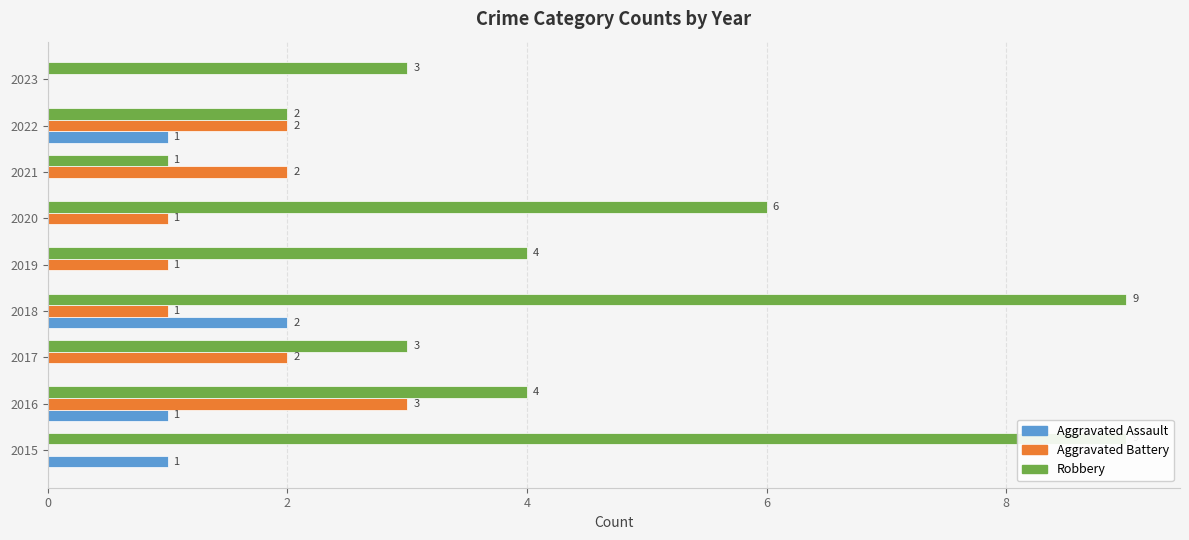

What are all the series names shown in the legend?

Aggravated Assault, Aggravated Battery, Robbery